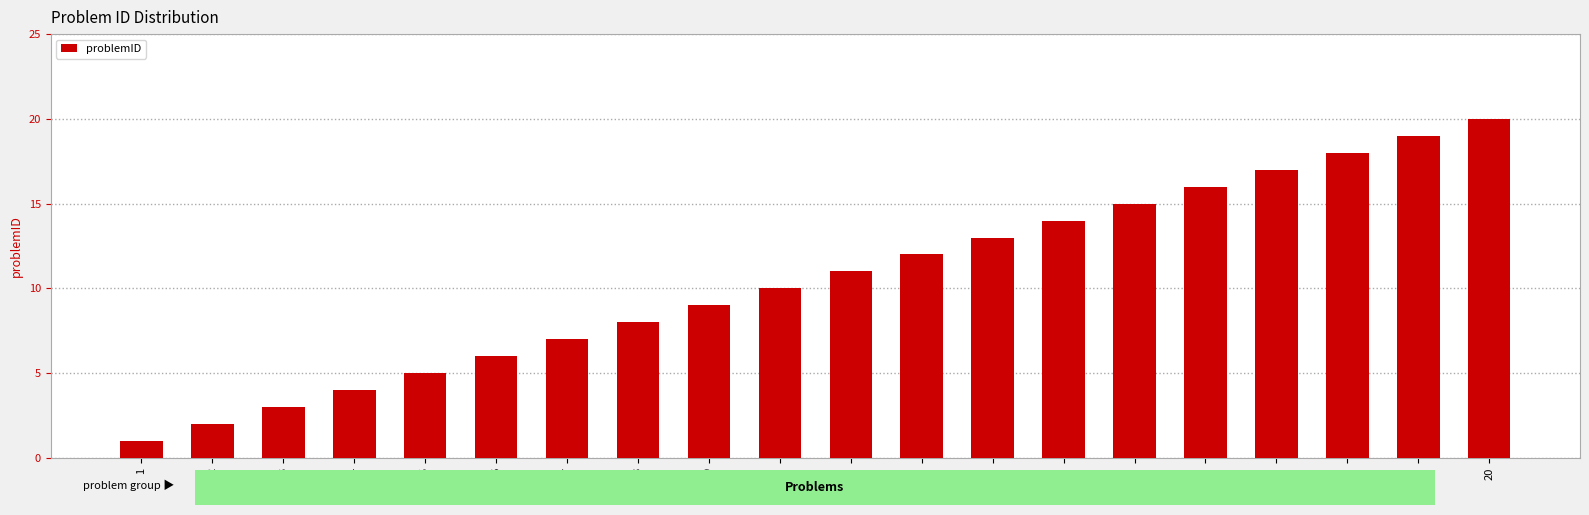

Is it true that the value at 14 is 8?

False